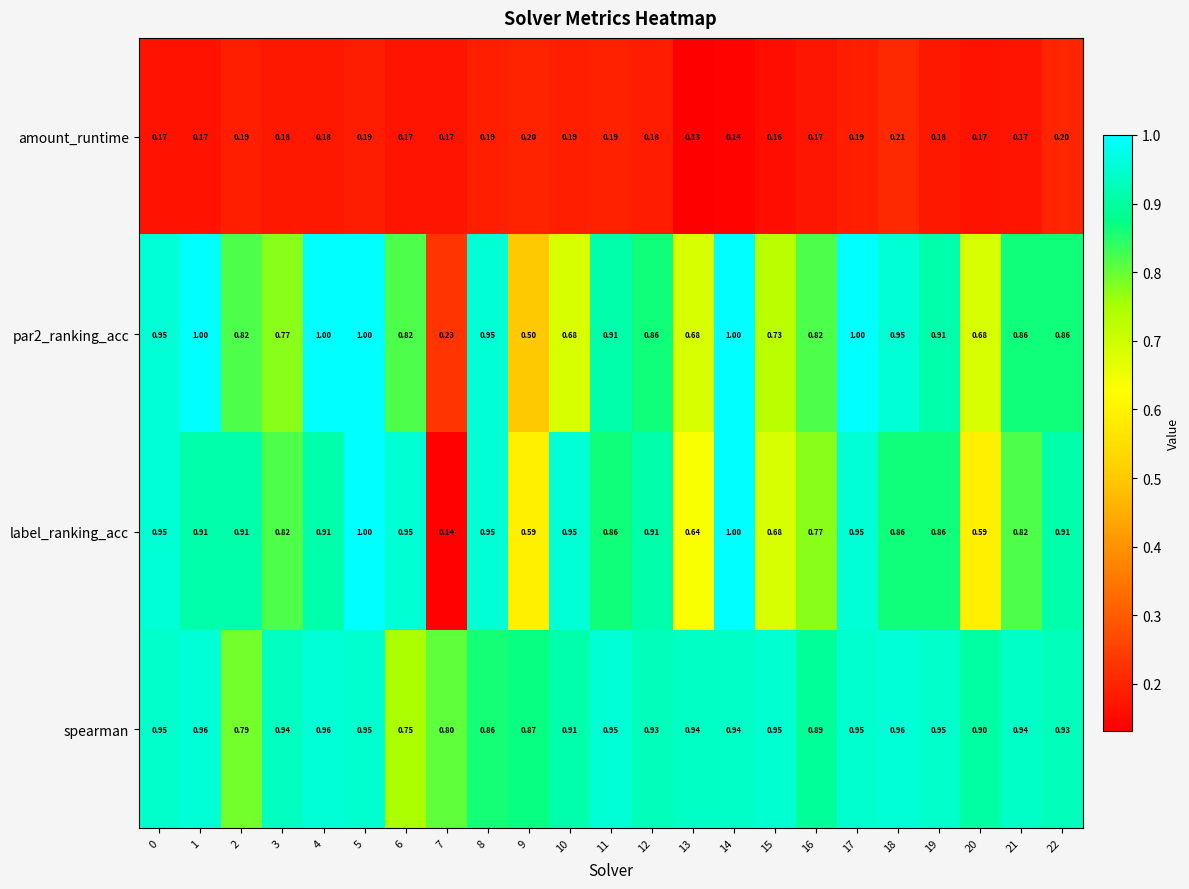

Which series has the largest total across all categories?

spearman